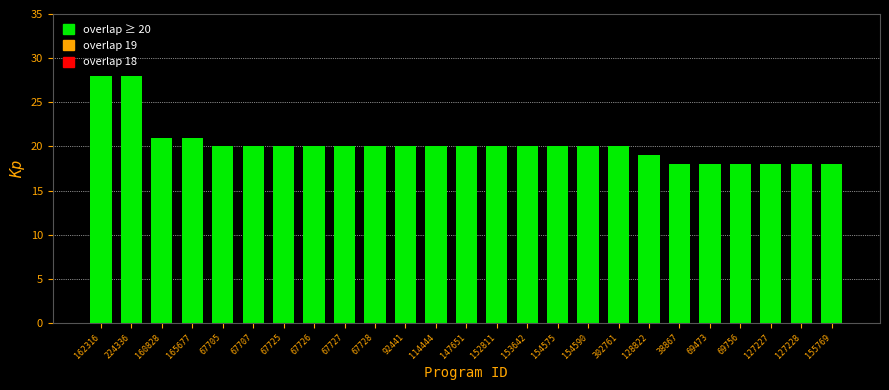

Reading left to right, list all the values displayed in this chart.

28	28	21	21	20	20	20	20	20	20	20	20	20	20	20	20	20	20	19	18	18	18	18	18	18